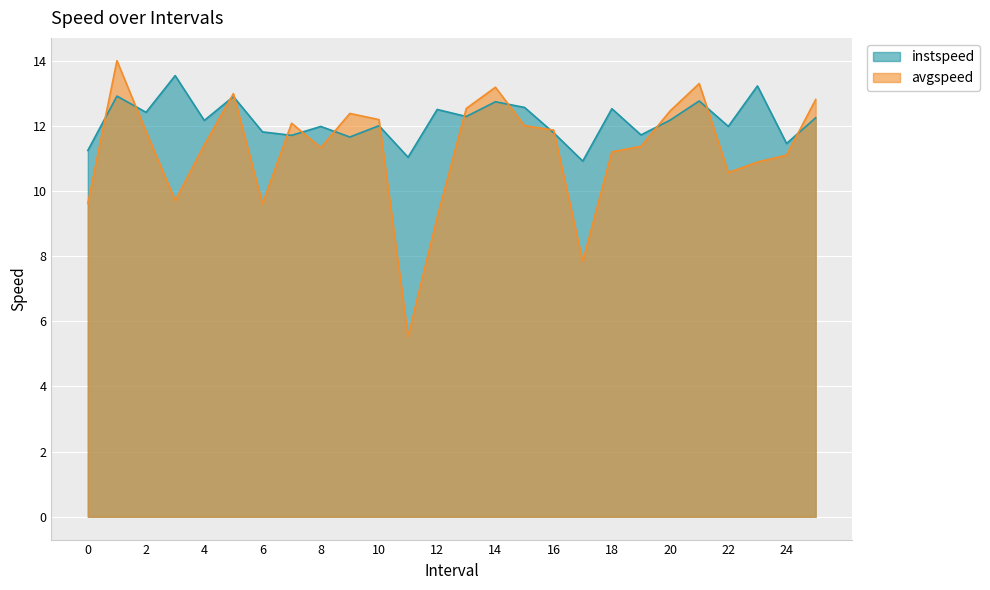

At which label is instspeed closest to 12?

10.0